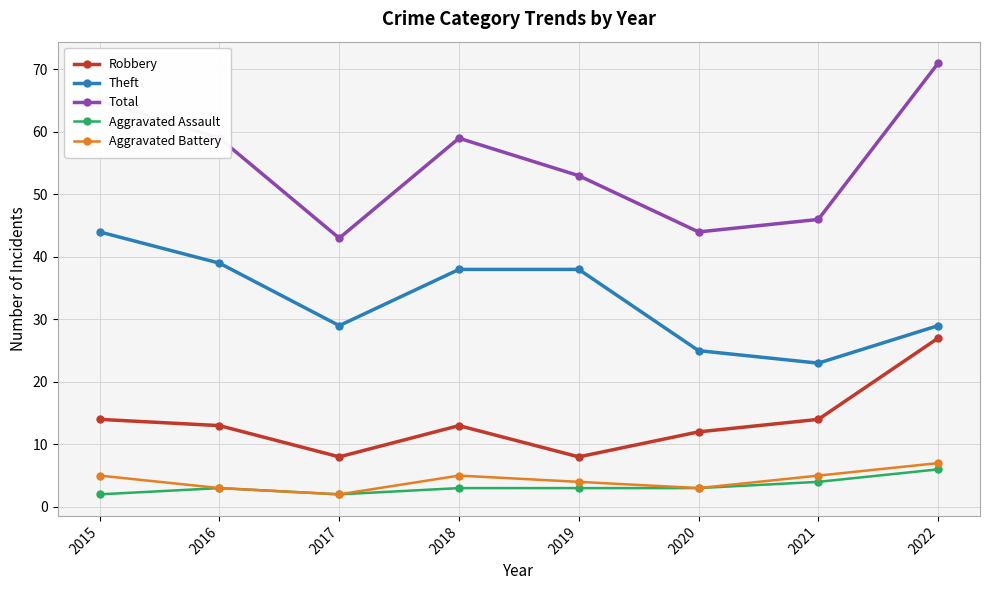

True or false: Robbery and Aggravated Assault cross at least once.

False